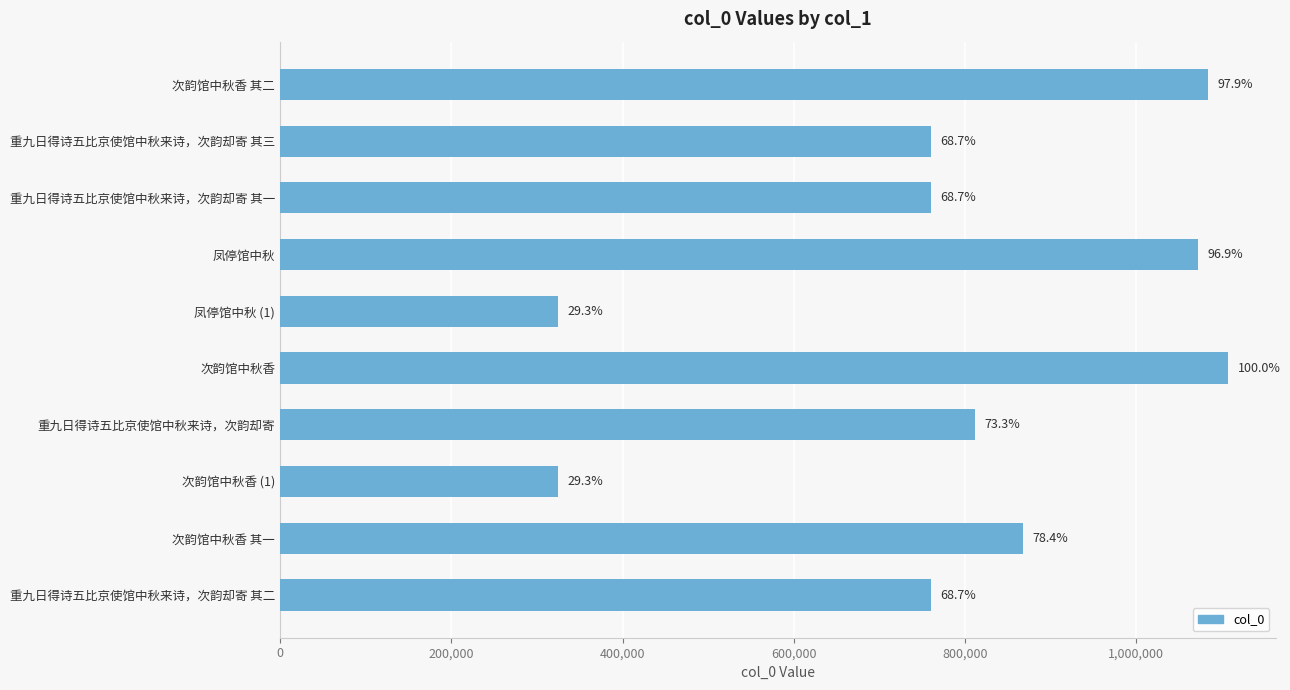

Are the bars horizontal?

Yes